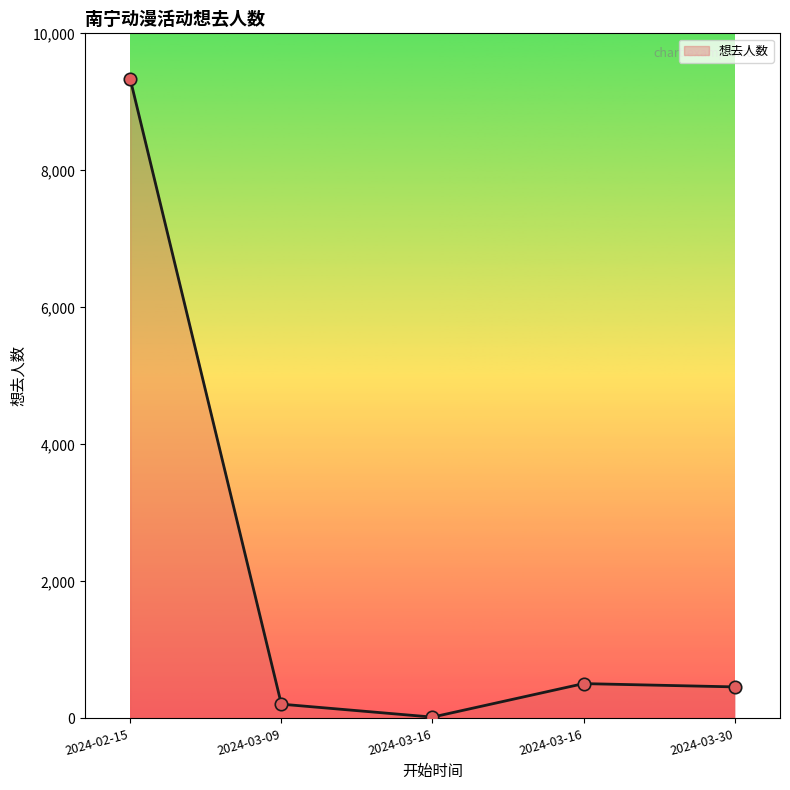

Does the chart have visible grid lines?

No